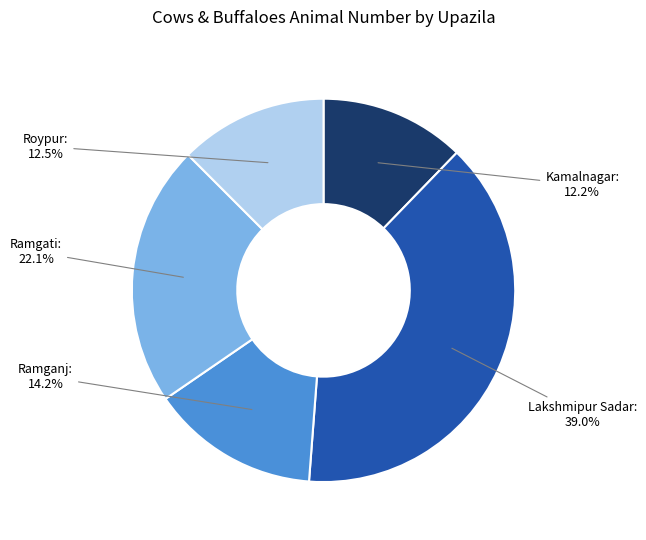

Is there any slice that represents more than half of the pie?

No